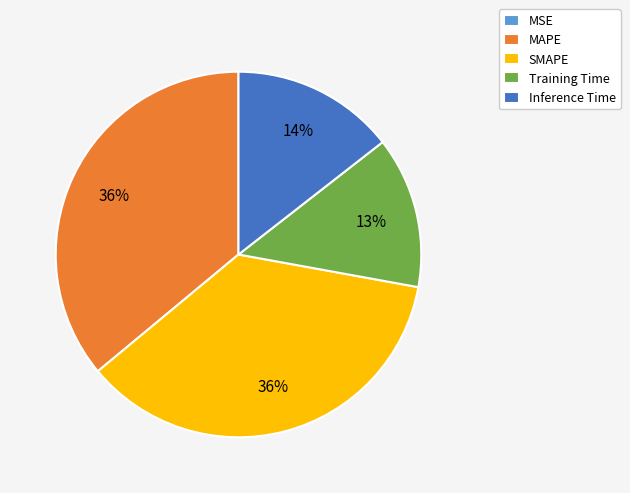

To the nearest percent, what is the difference between the largest and smallest slice percentages?

36%